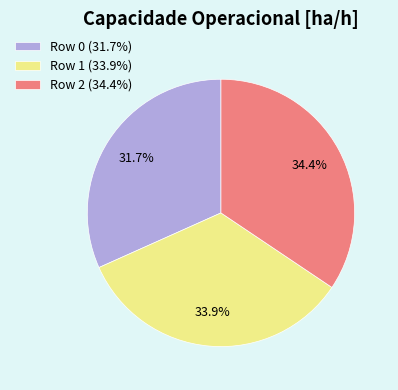

What percentage is the Row 0 slice, to the nearest percent?

32%